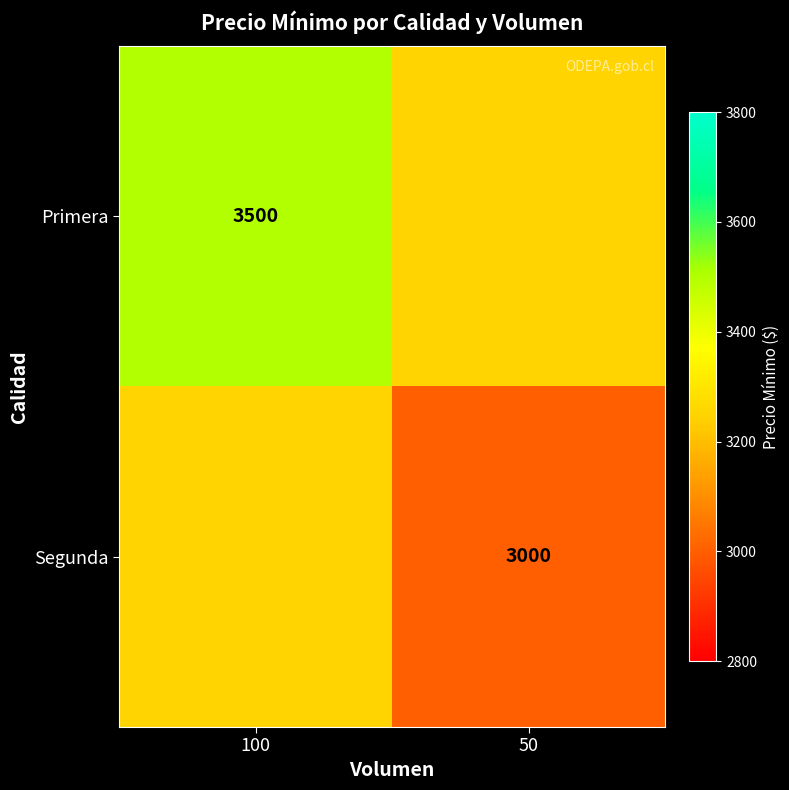

Which series has the largest range (max minus min)?

Primera